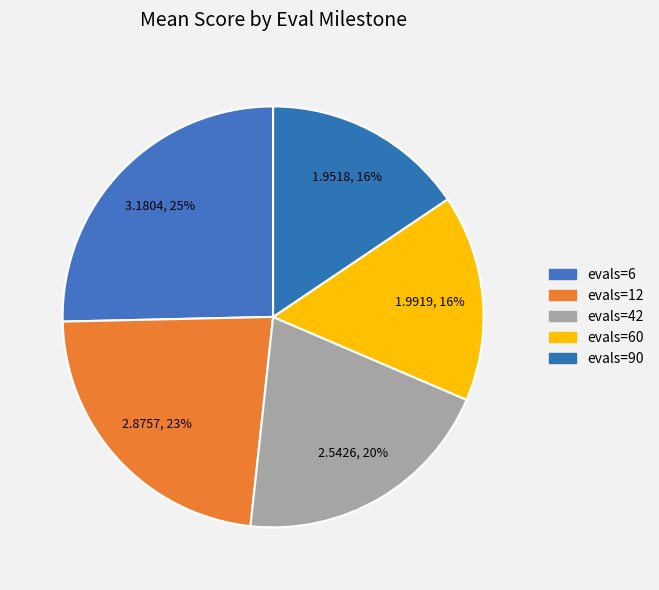

How many segments does this pie chart have?

5